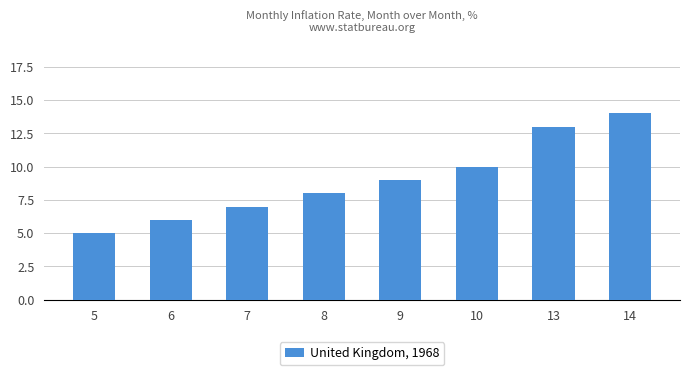

At which category does the chart reach its minimum across all series?

5